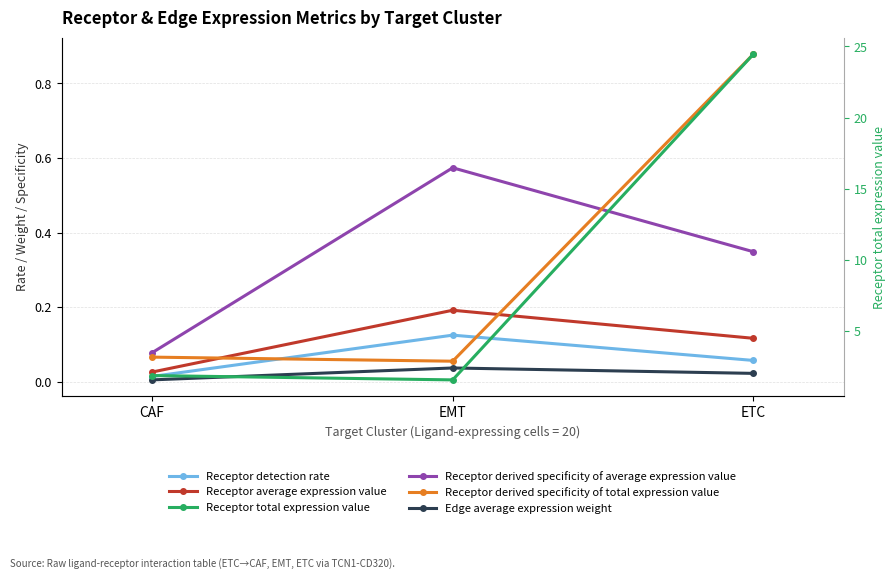

Which label corresponds to the largest value in the chart?

ETC